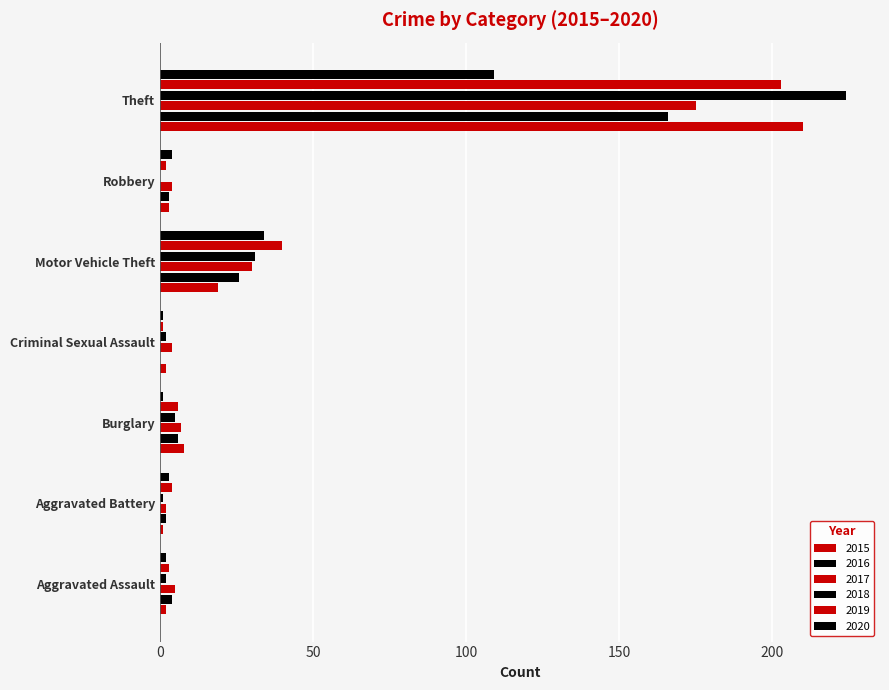

How many bars are there in total?

42